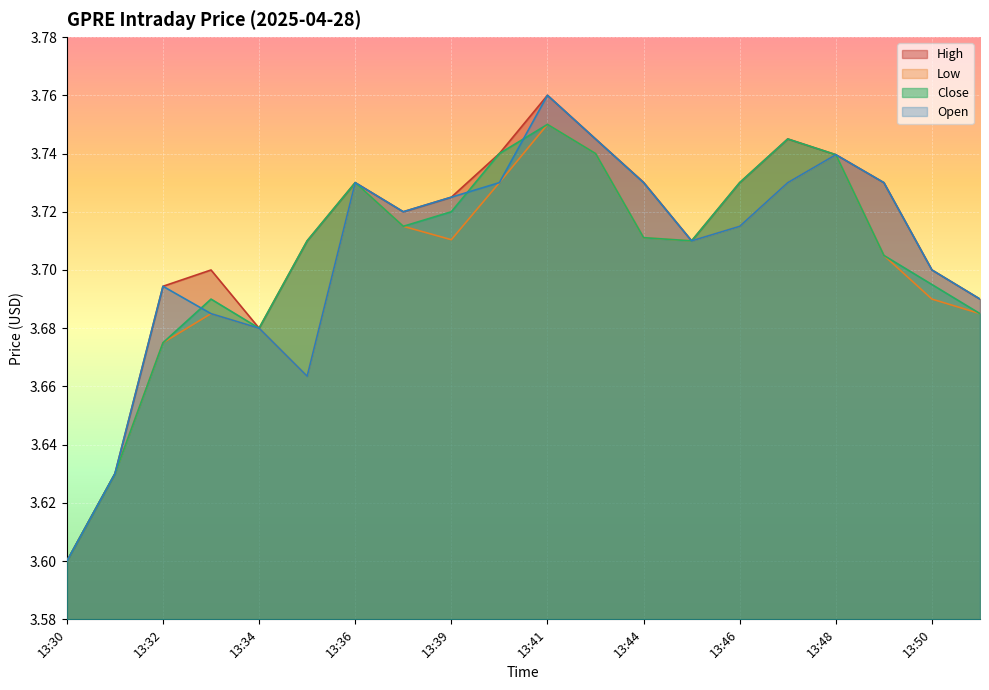

True or false: Open and High intersect in this chart.

False